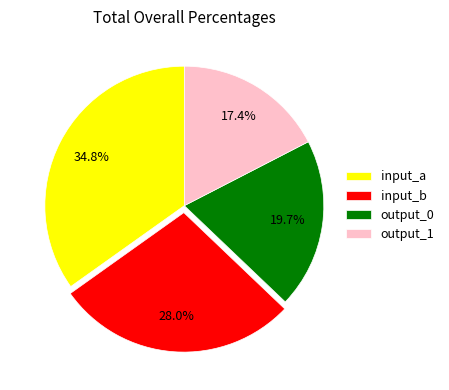

Which category has the biggest portion of the pie?

input_a